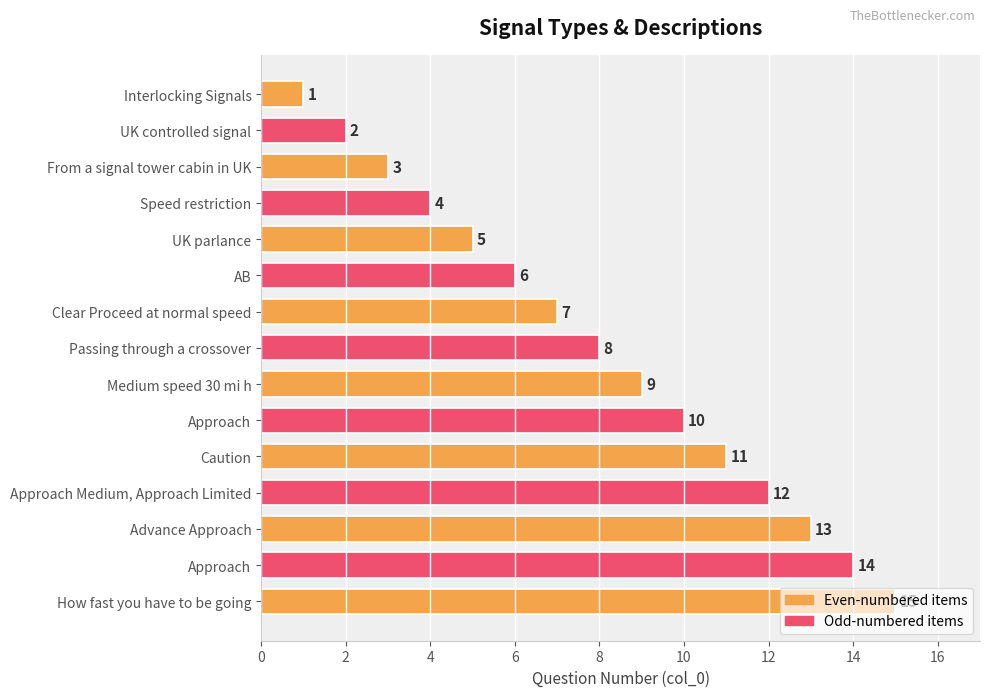

Does the chart contain any negative values?

No